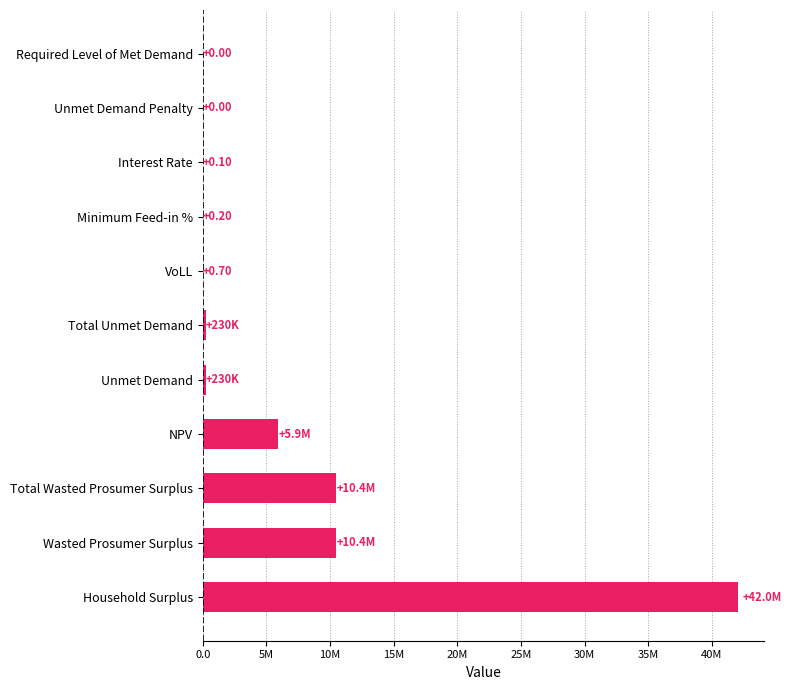

What is the maximum value shown in the chart?

42029208.4